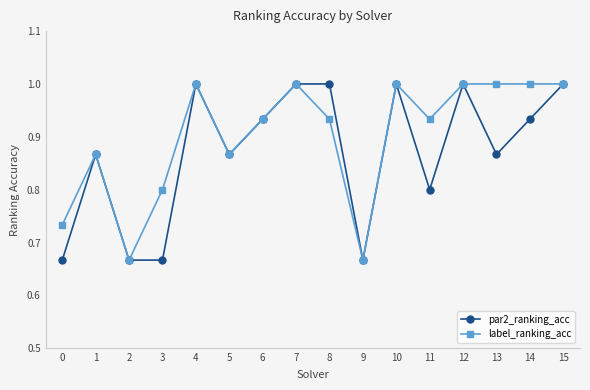

How many lines are shown in the chart?

2